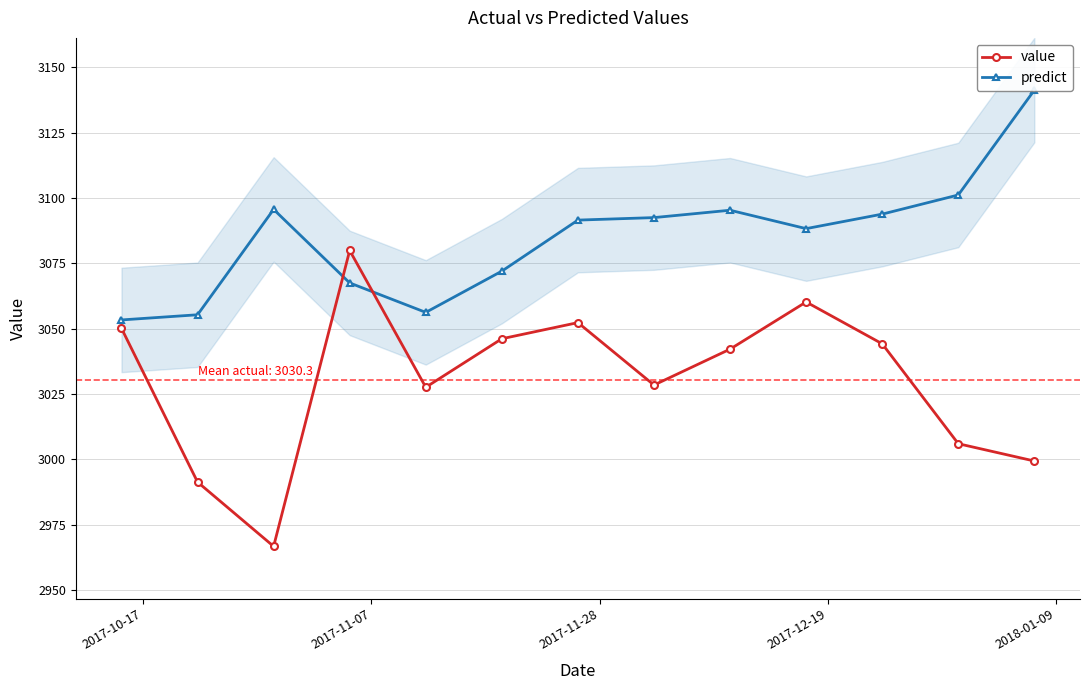

True or false: value has more than 1 interior local peaks.

True